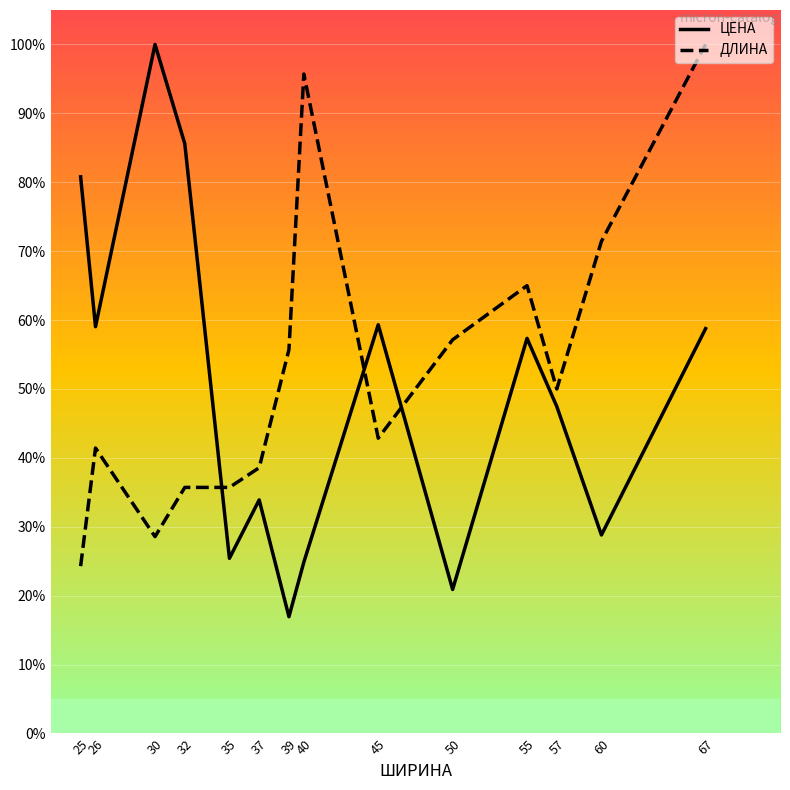

At which category does ДЛИНА reach its first local peak?

26